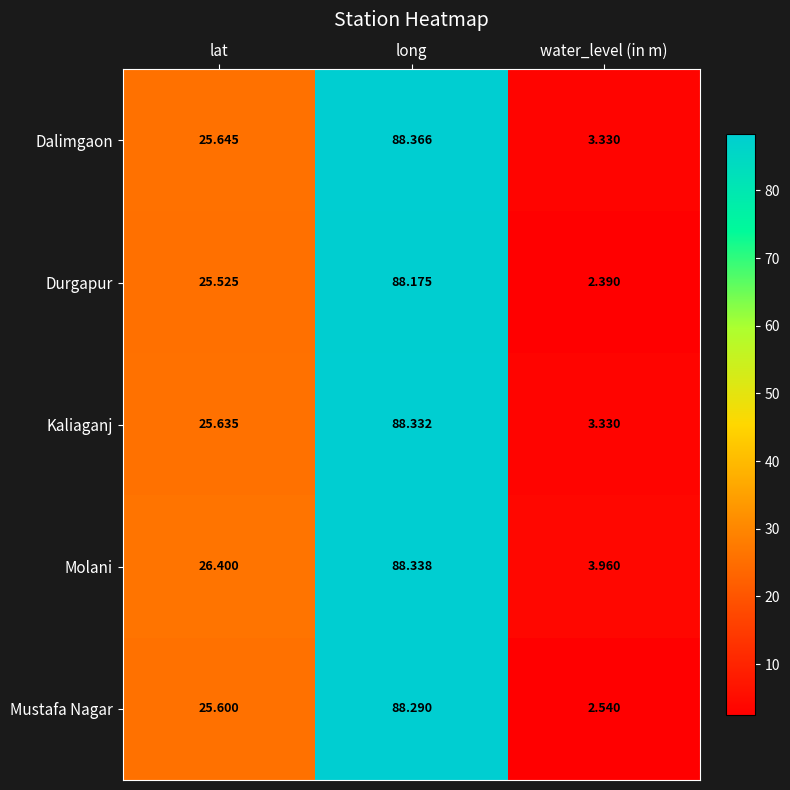

Which series has the largest total across all categories?

Molani